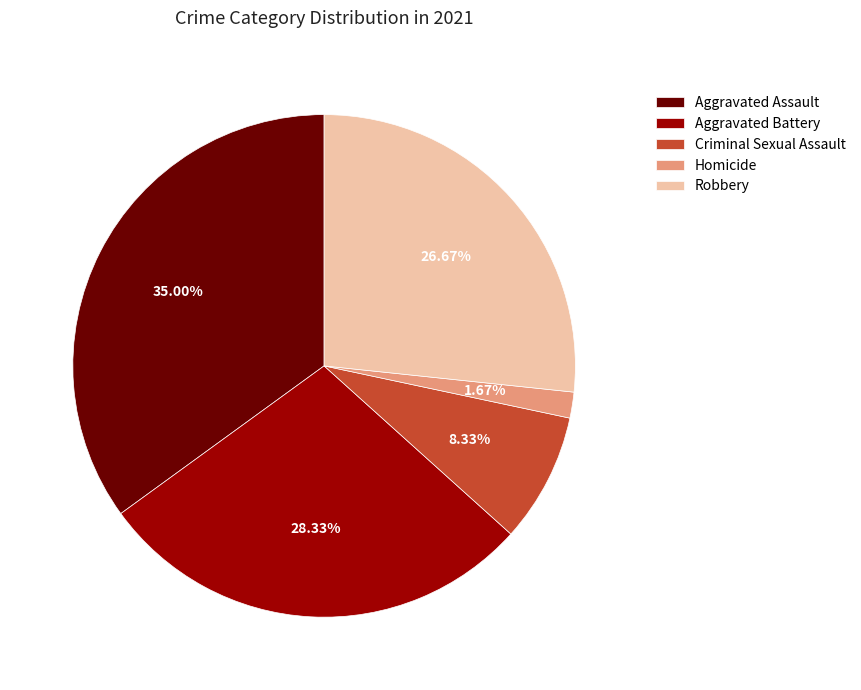

Which has a higher value, Homicide or Aggravated Battery?

Aggravated Battery